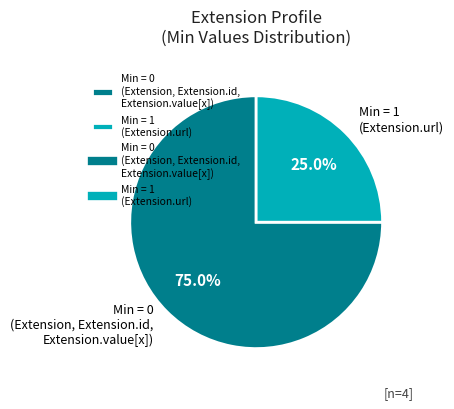

Which category has the biggest portion of the pie?

Min = 0 (Extension, Extension.id, Extension.value[x])